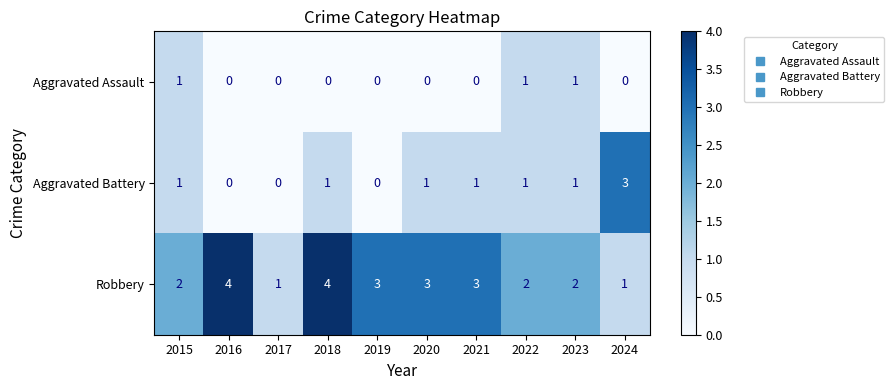

Count the Aggravated Assault values in the range 0 to 1.

10